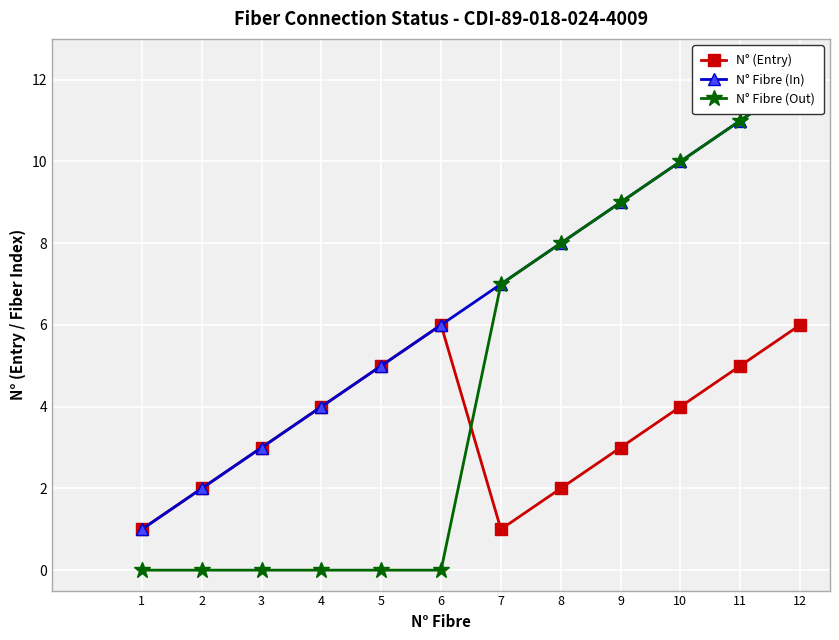

At how many categories does at least one series exceed 11?

1